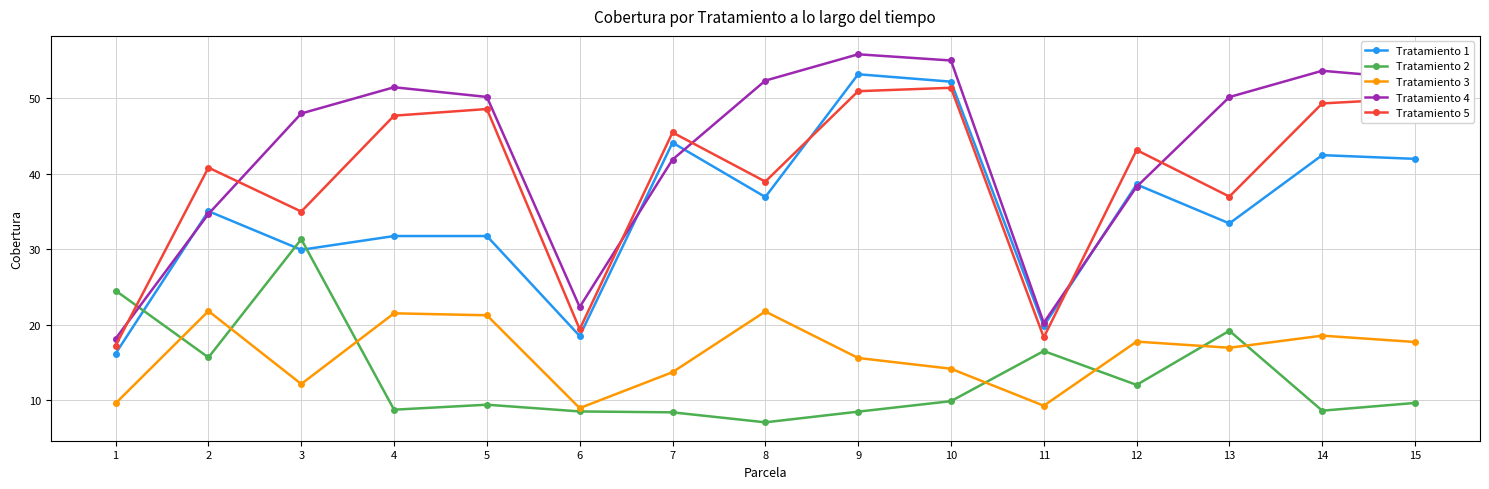

What is the maximum value shown in the chart?

55.8